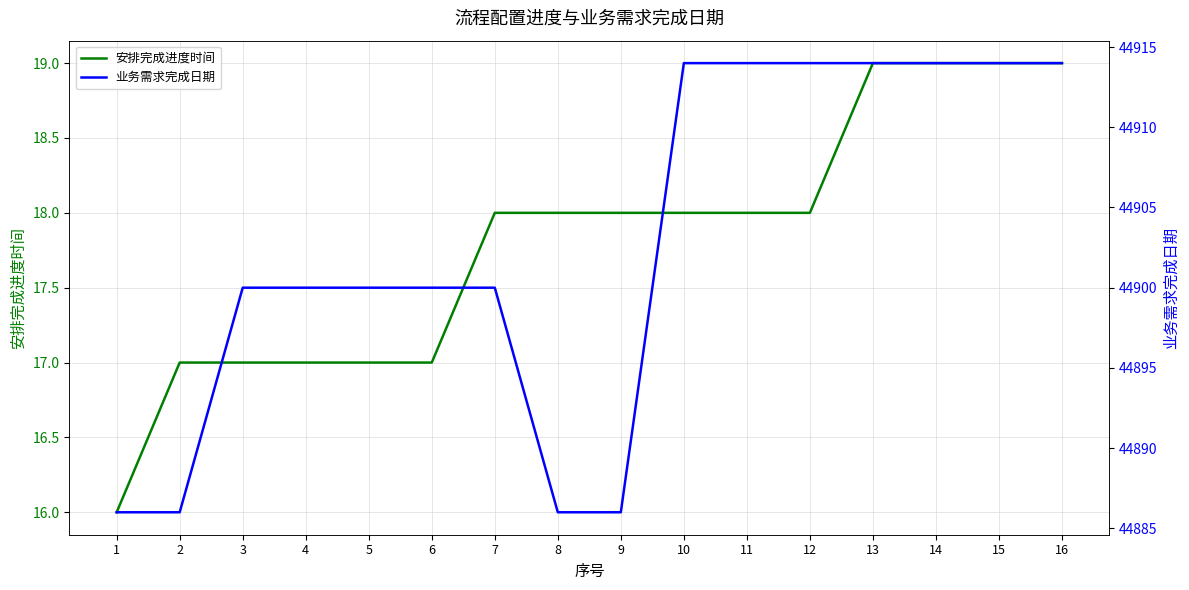

What is the total value across all series at 16?

44933